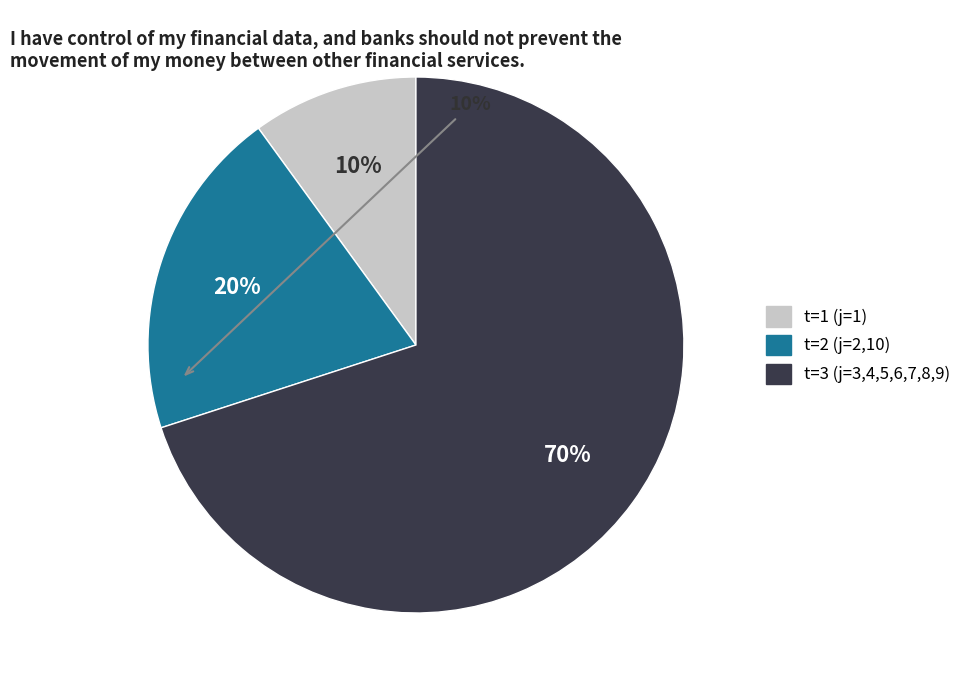

To the nearest percent, what is the average slice percentage?

33%